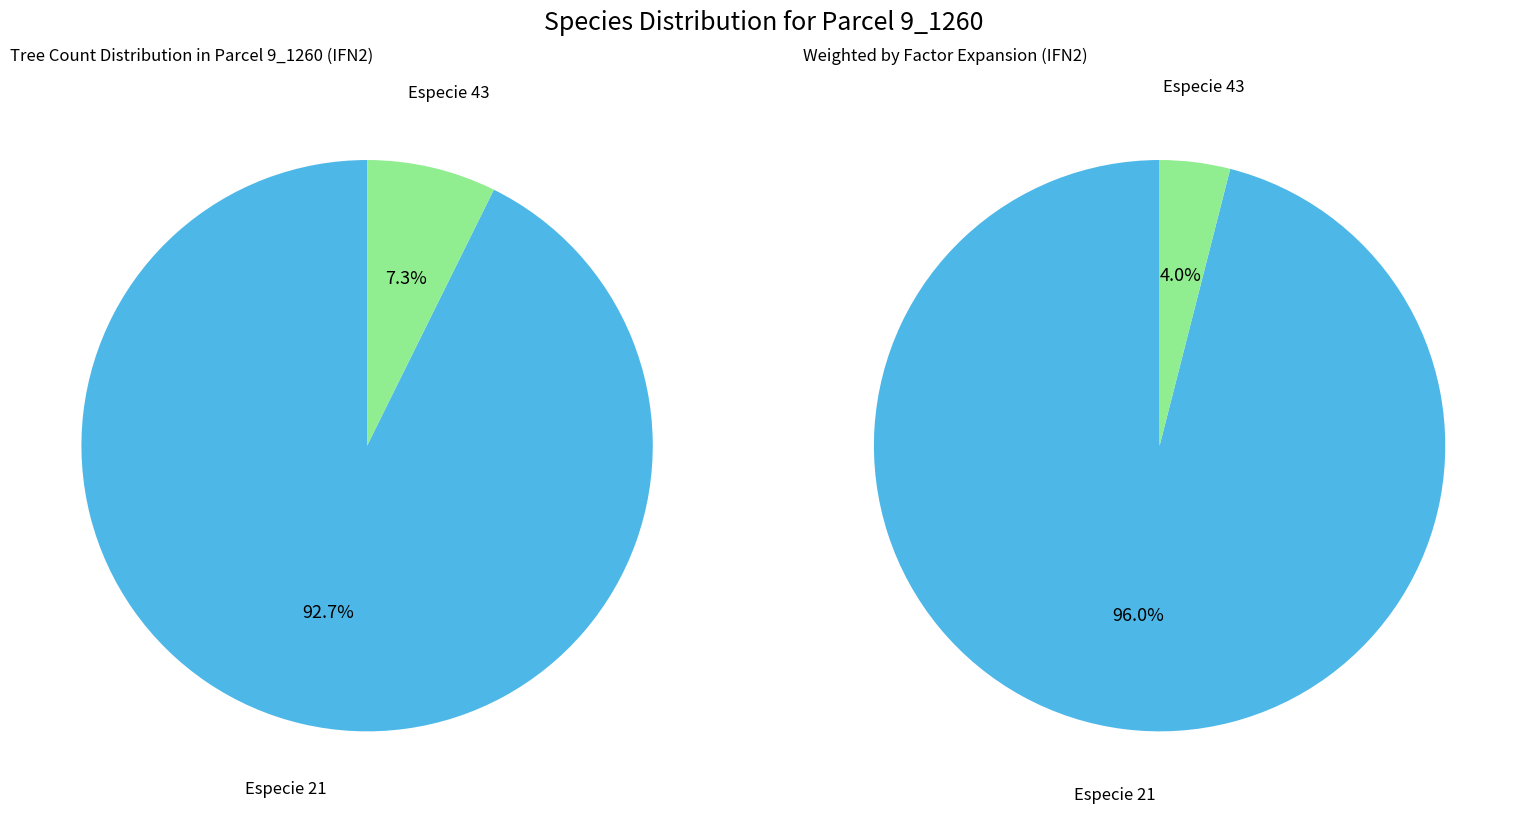

Which has a higher value, especie_21 or especie_43?

especie_21